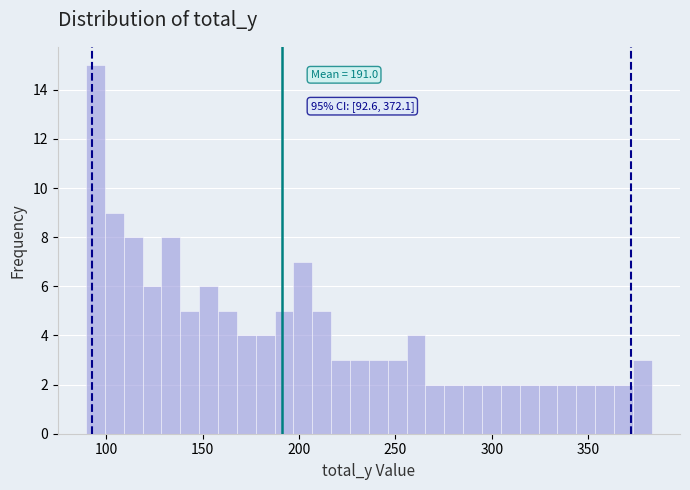

Read against the x-axis, roughly where is the centre of the tallest bar?

95